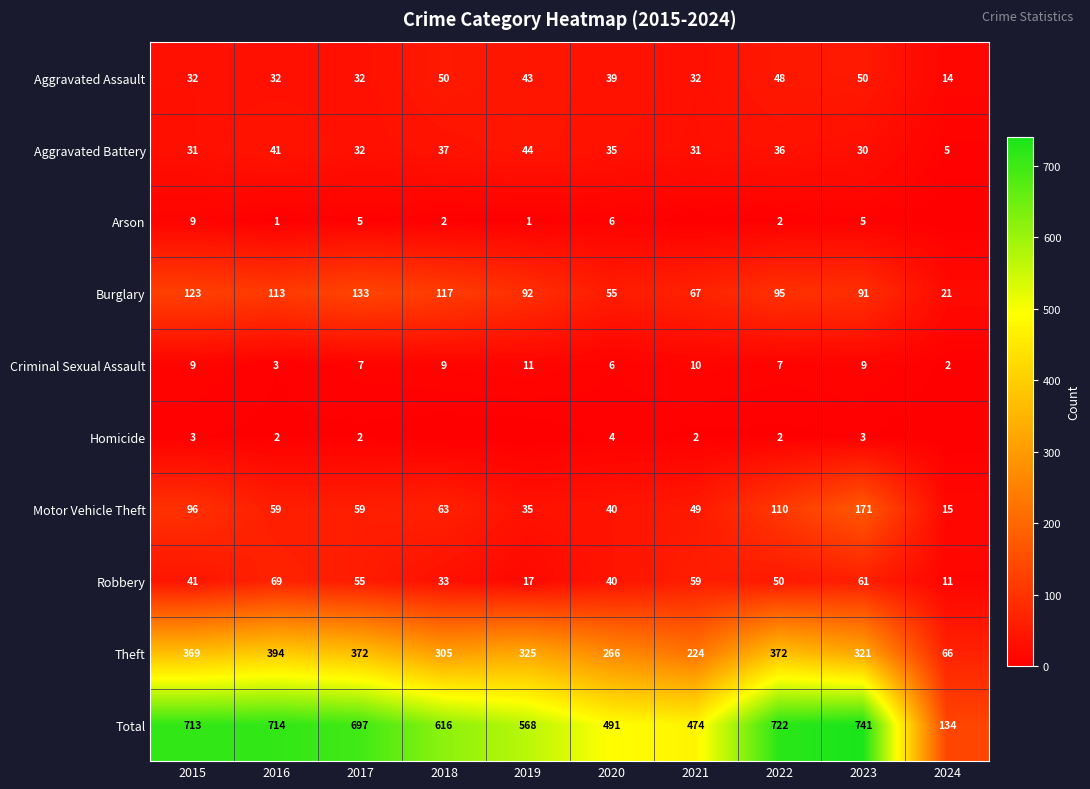

What is the maximum value for Total?

741